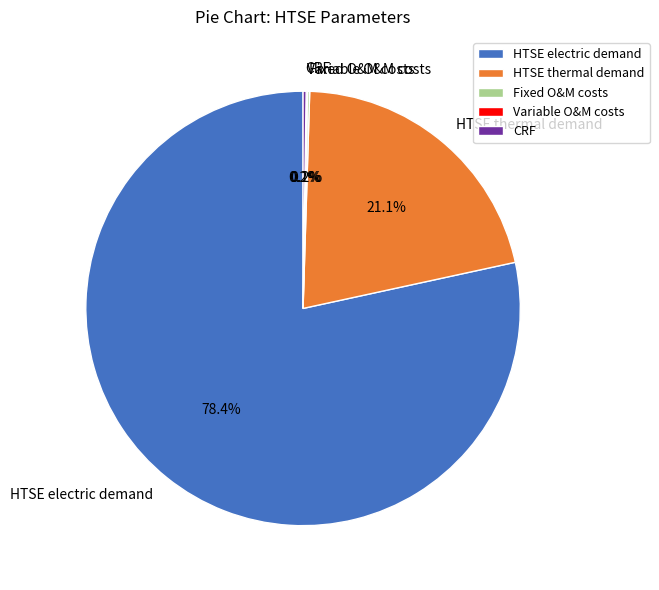

What is the largest slice in the pie chart?

HTSE electric demand